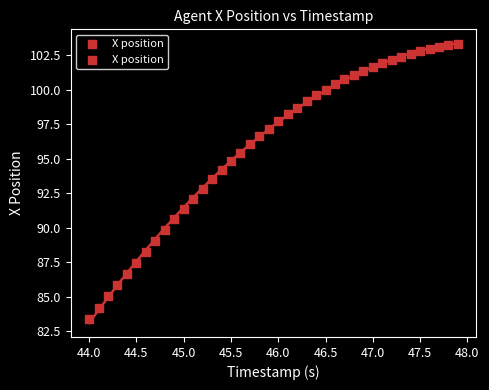

What is the range of X values (max minus min)?

3.9